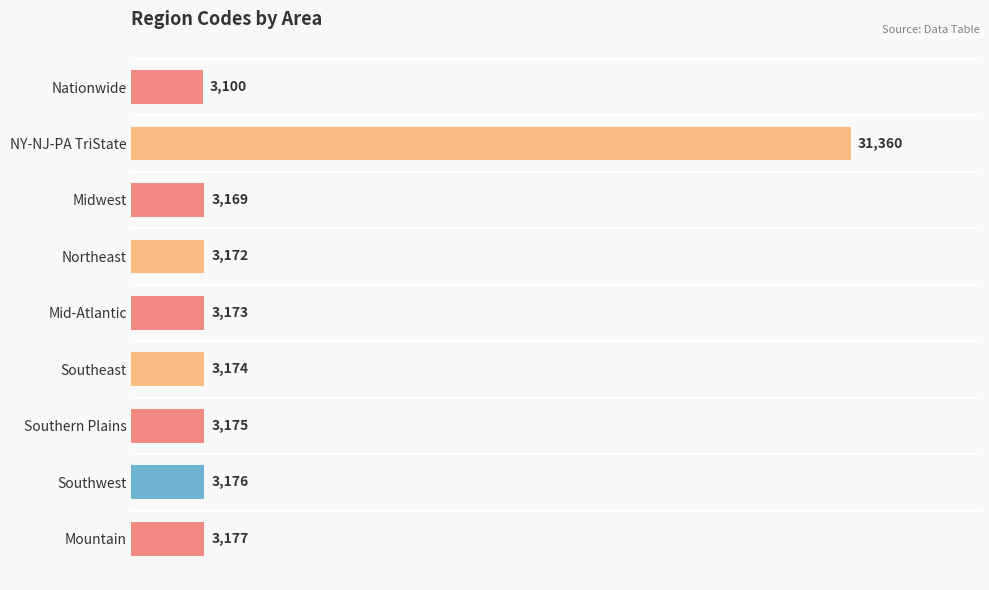

Where is the data nearest to the value 17230?

Mountain